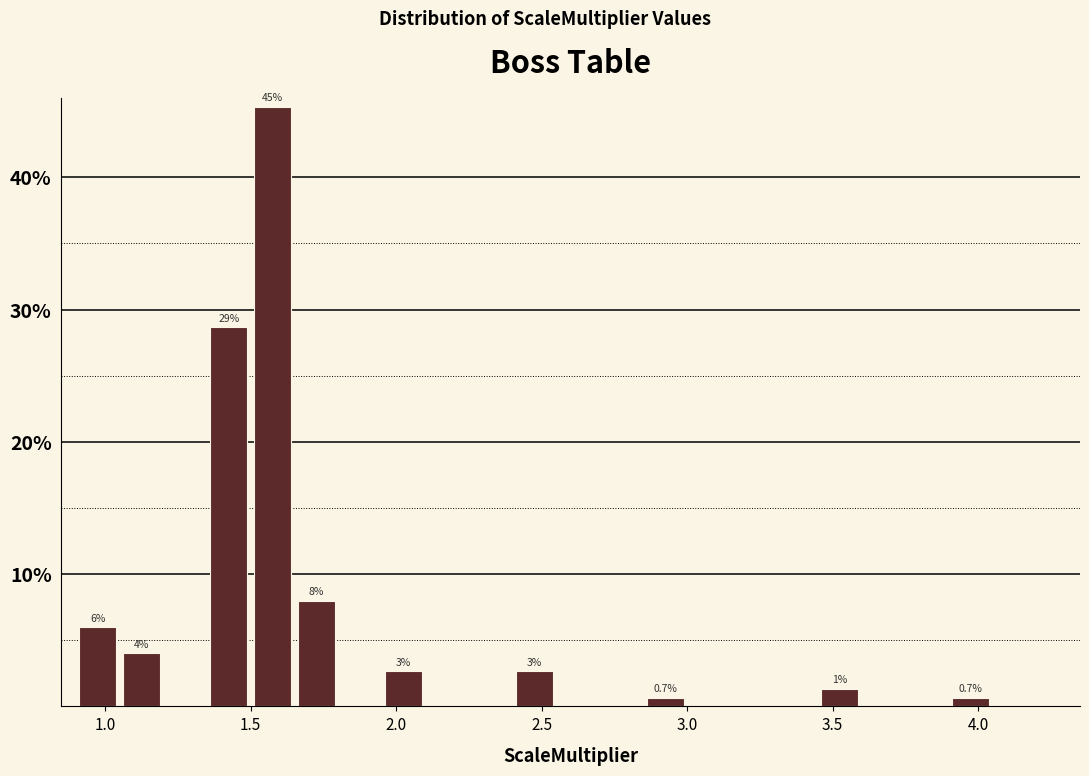

Around what value on the x-axis is the tallest bar? Give the approximate position of its centre, as read against the axis.

1.60